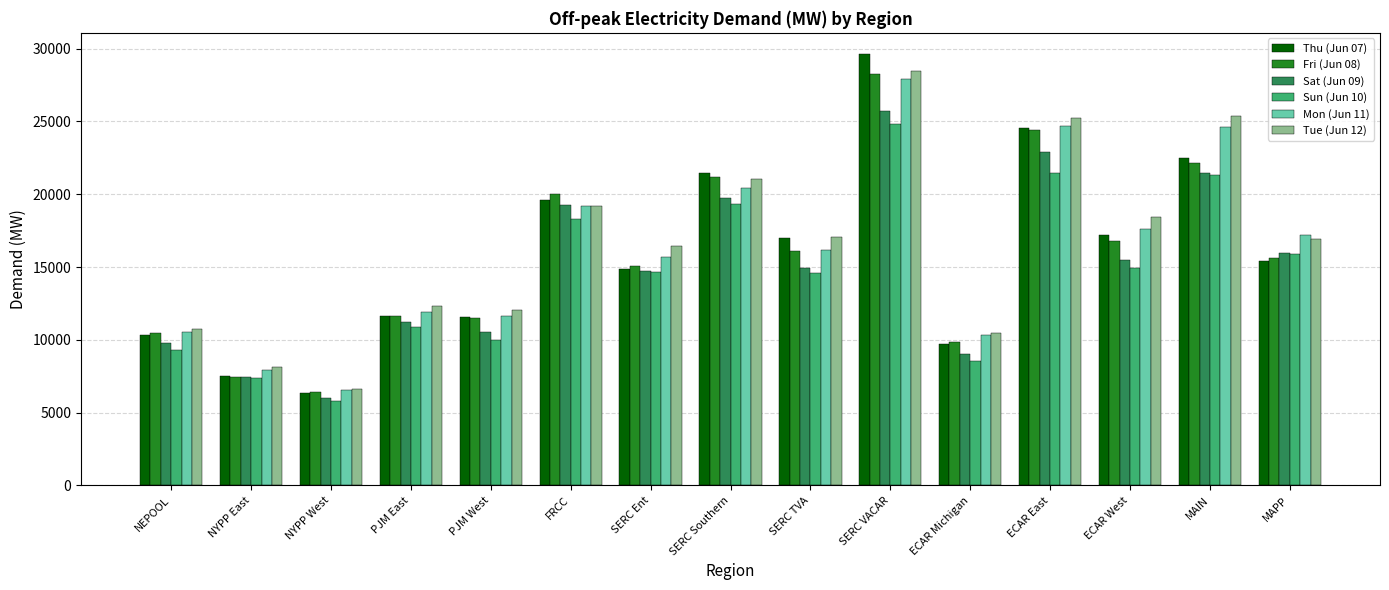

What is the difference between the maximum and minimum values in the Mon (Jun 11) series?

21353.7